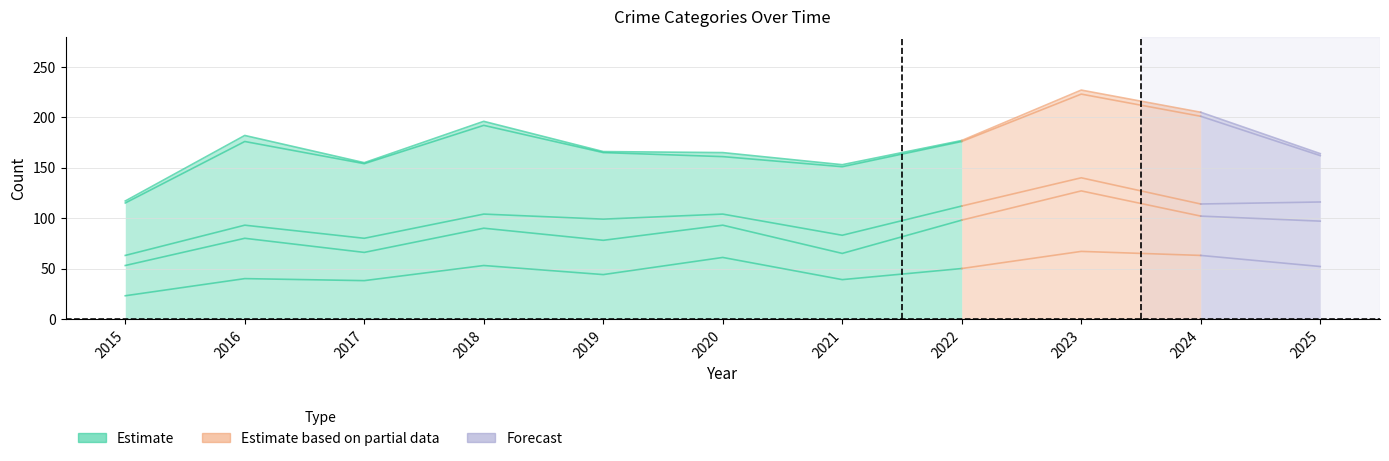

What is the average value?

44